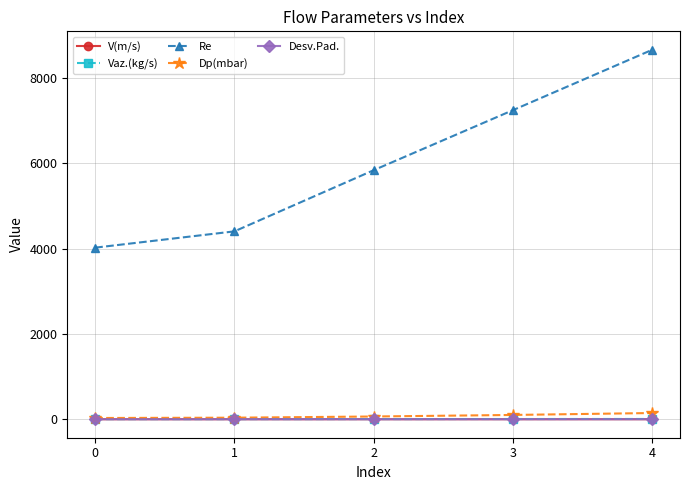

Which series has the largest range (max minus min)?

Re